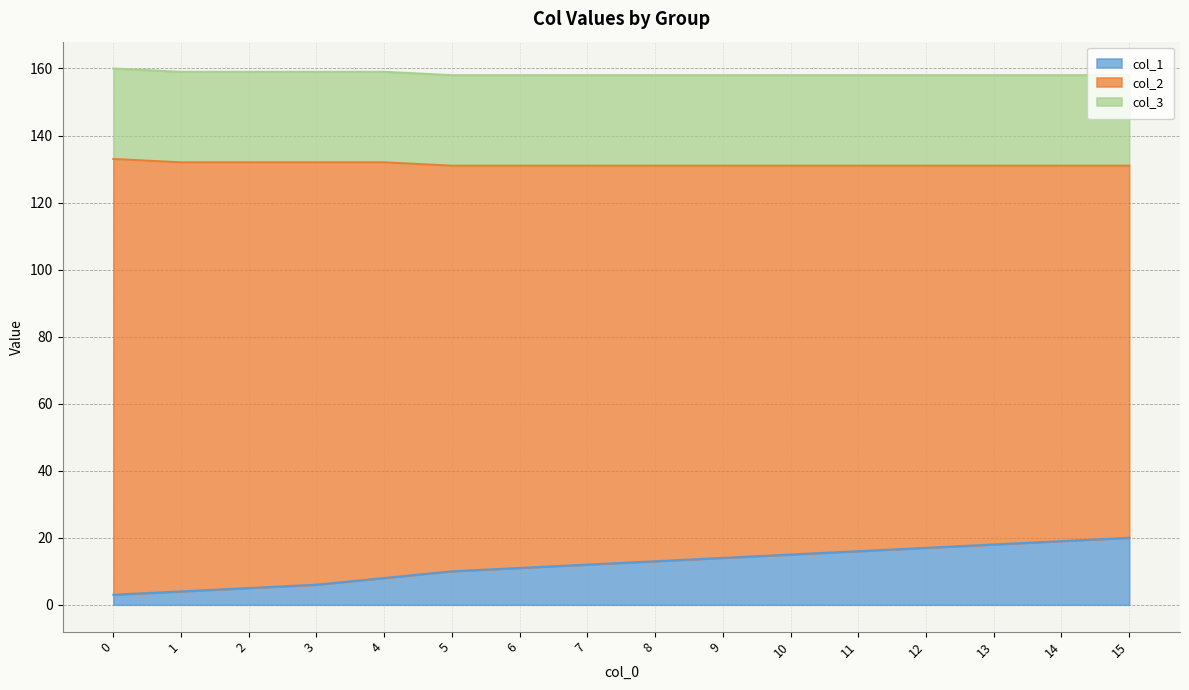

At how many categories does at least one series exceed 86?

16